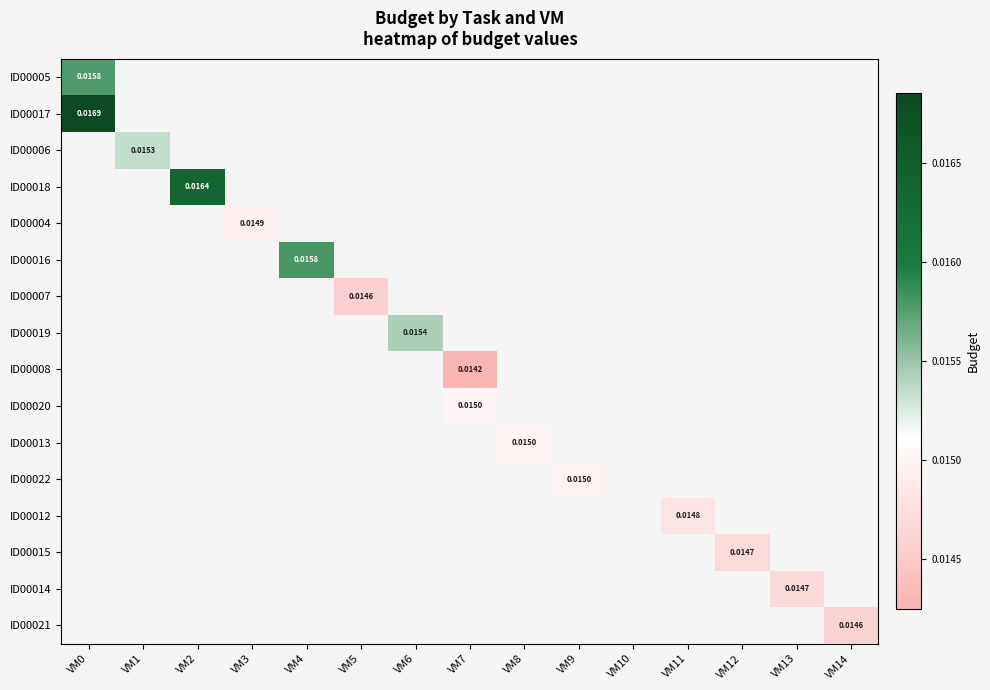

At how many categories does at least one series exceed 0?

14